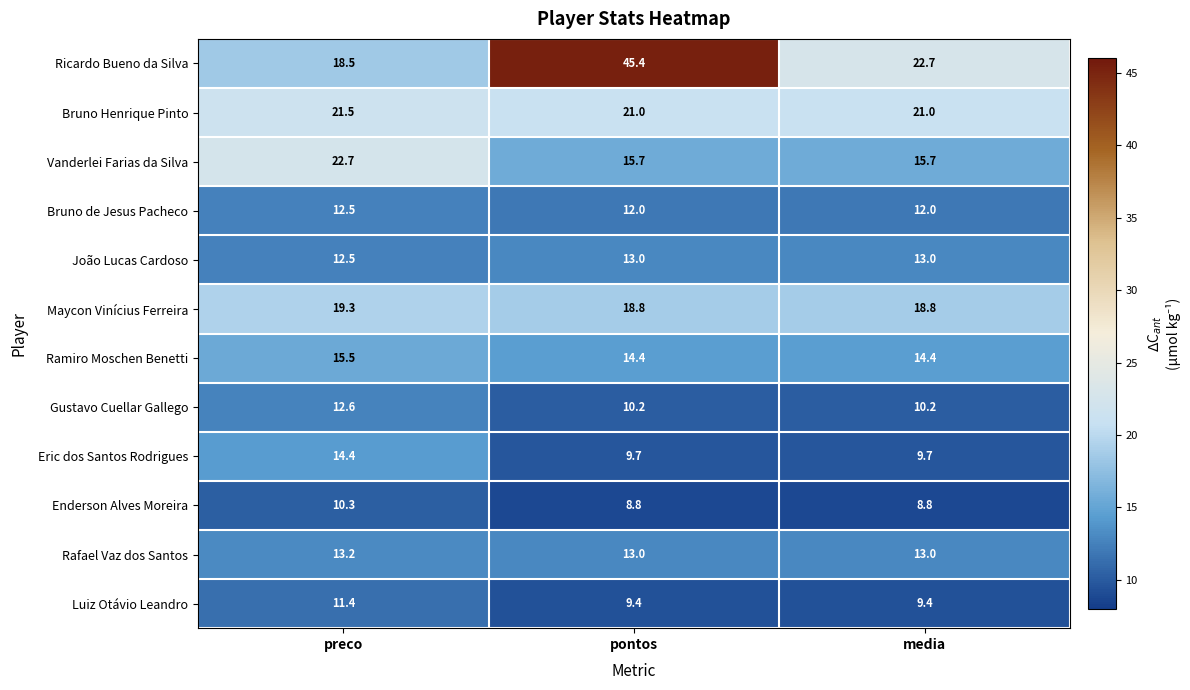

What is the maximum value shown in the chart?

45.4